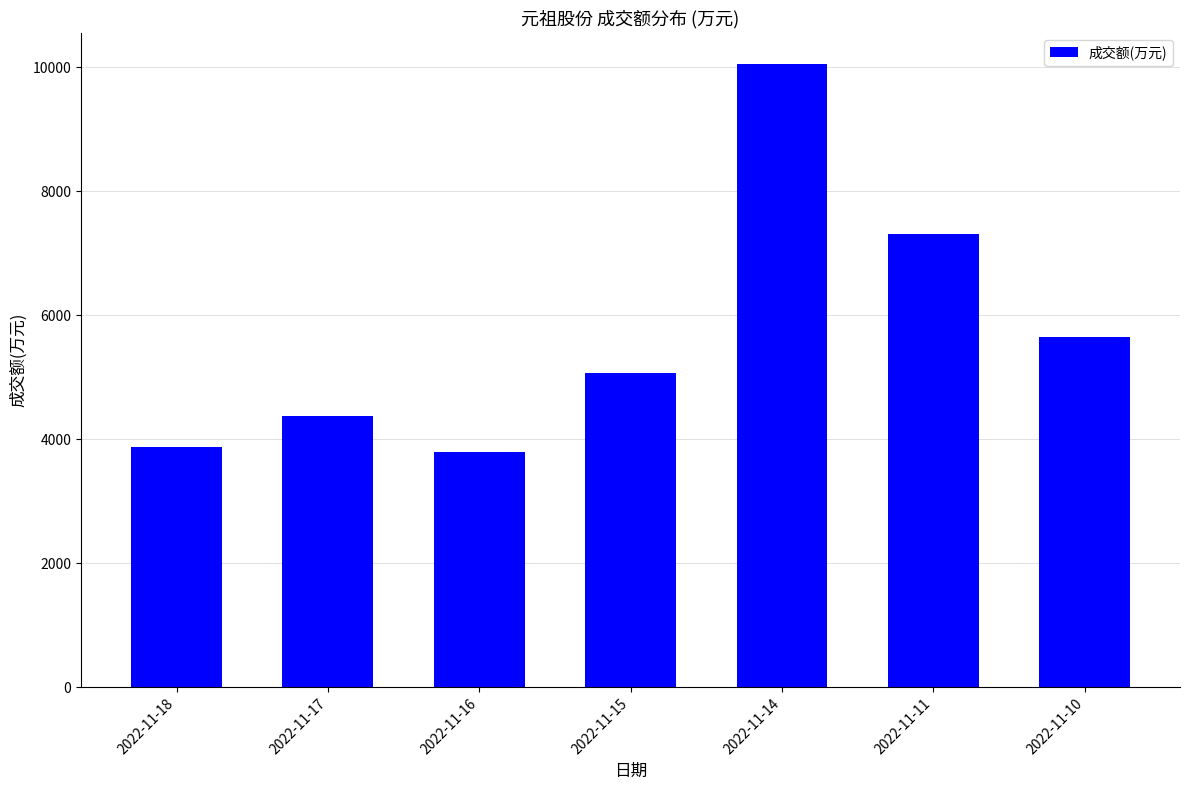

What is the change in value from 2022-11-18 to 2022-11-15?

+1200